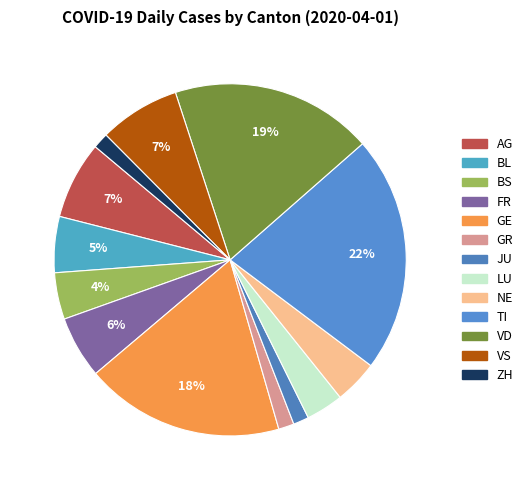

To the nearest percent, what percentage of the pie is ZH?

1%